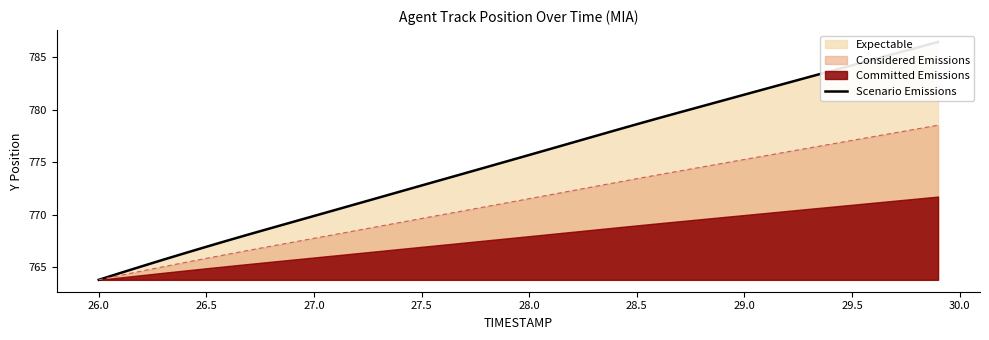

Reading left to right, transcribe all the data shown in this chart.

763.8	764.4	765.1	765.7	766.3	766.9	767.5	768.1	768.7	769.3	769.9	770.5	771.0	771.6	772.2	772.8	773.4	773.9	774.5	775.1	775.7	776.3	776.9	777.5	778.0	778.6	779.2	779.8	780.3	780.9	781.4	782.0	782.6	783.1	783.7	784.2	784.8	785.4	785.9	786.5